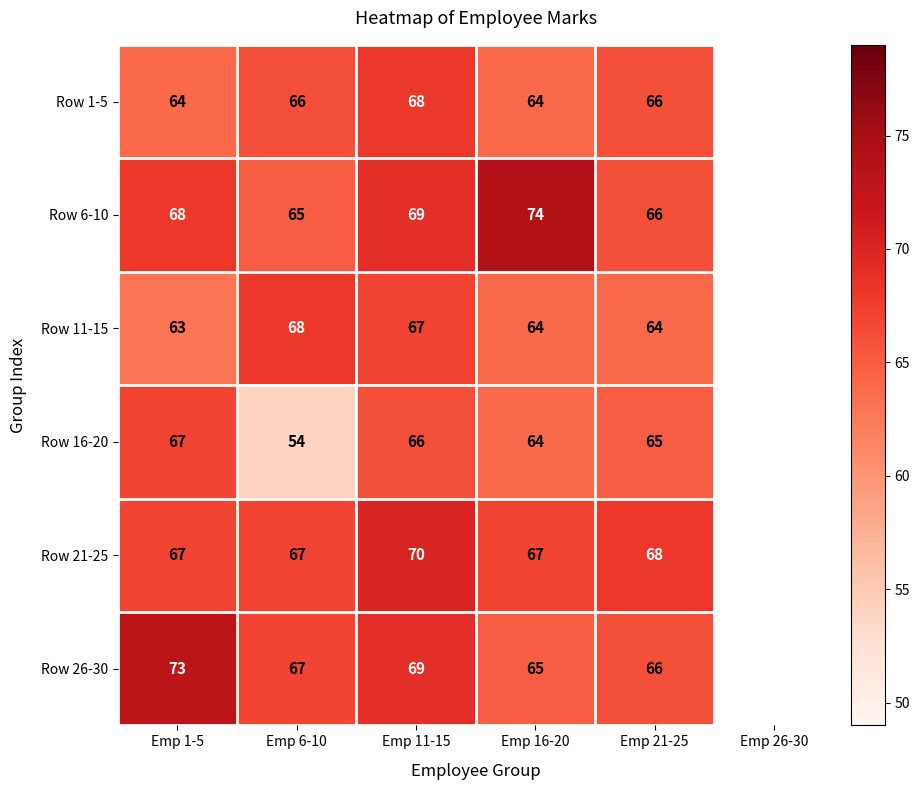

Rank the categories by Row 6-10 value from highest to lowest.

Emp 16-20, Emp 11-15, Emp 1-5, Emp 21-25, Emp 6-10